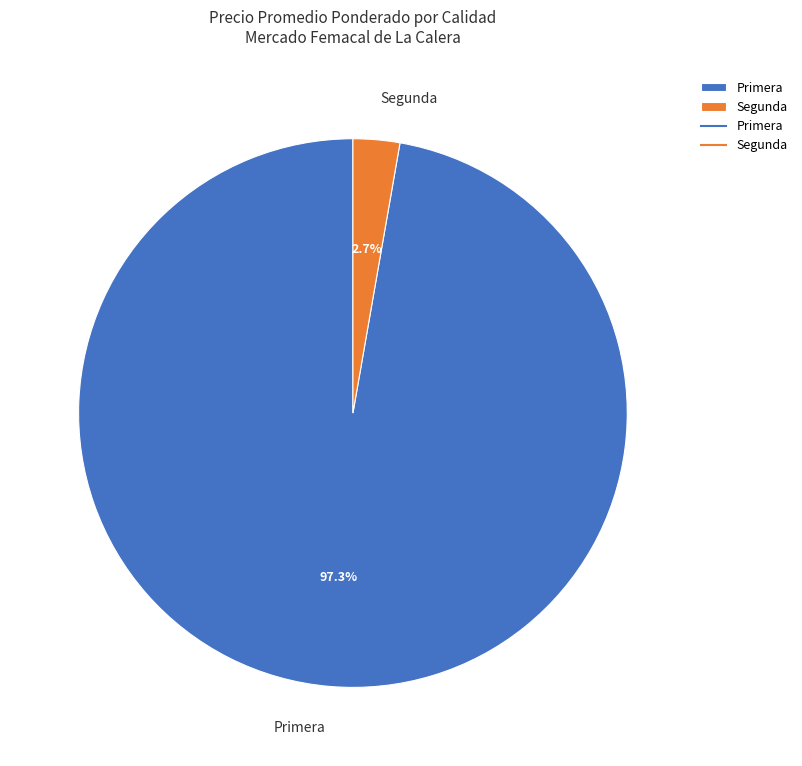

What is the largest slice in the pie chart?

Primera